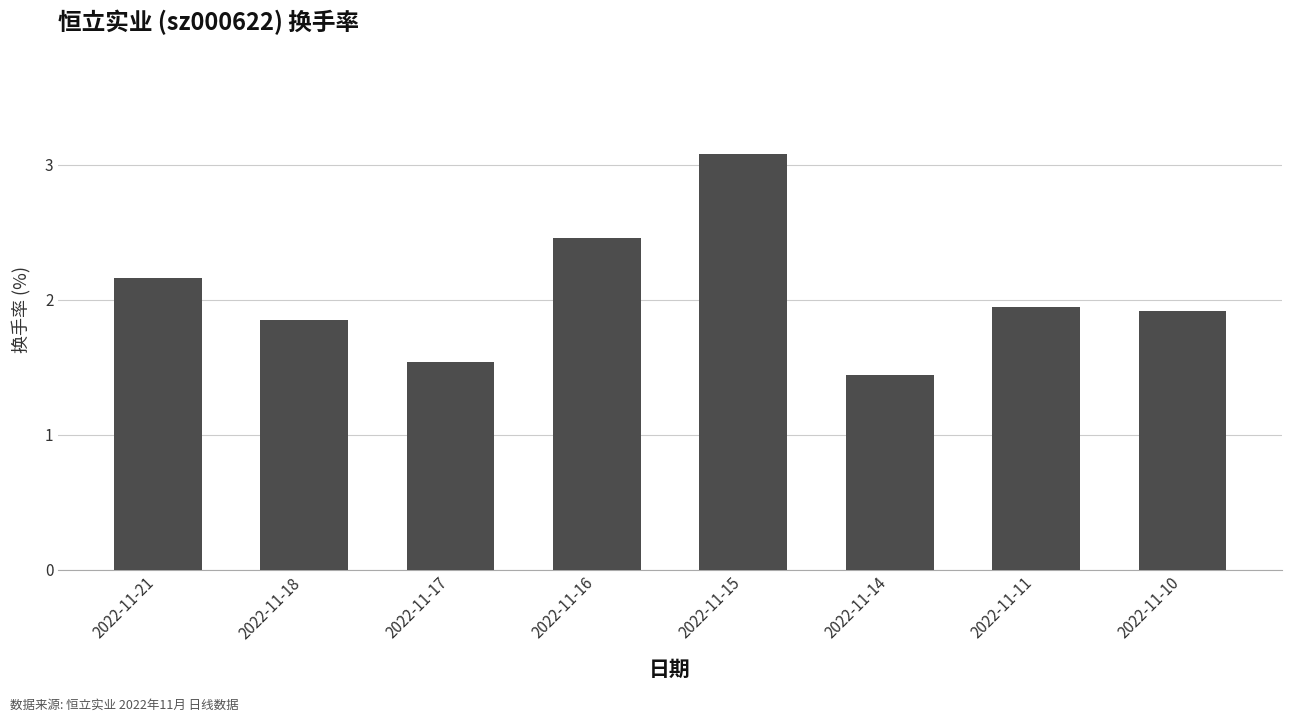

Which category has the lowest value across all series?

2022-11-14